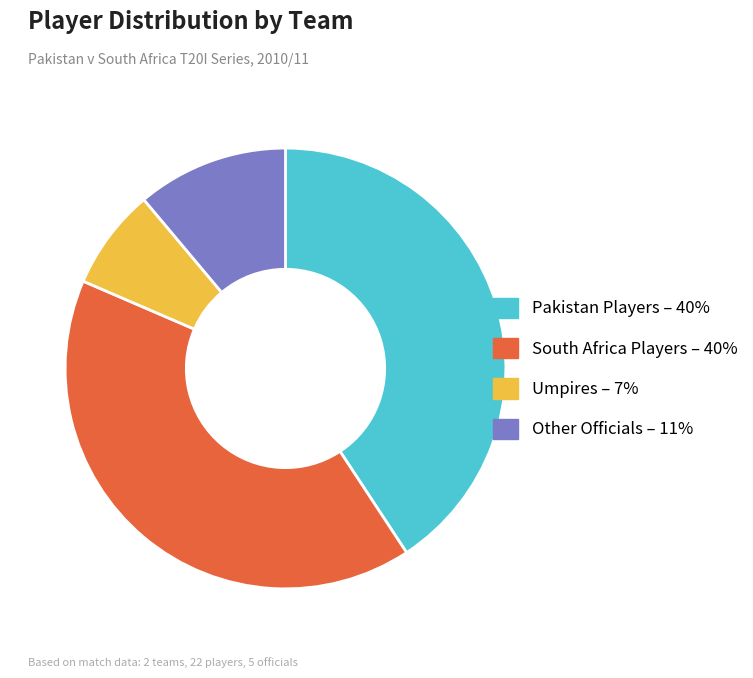

Is there any slice that represents more than half of the pie?

No